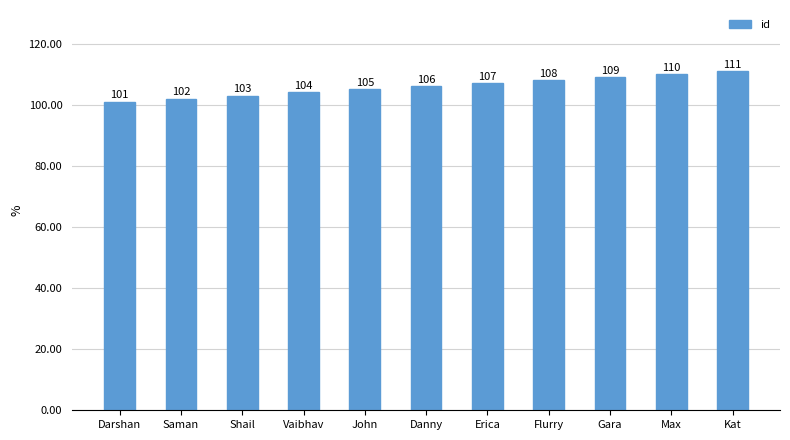

What is the change in value from Darshan to Danny?

+5